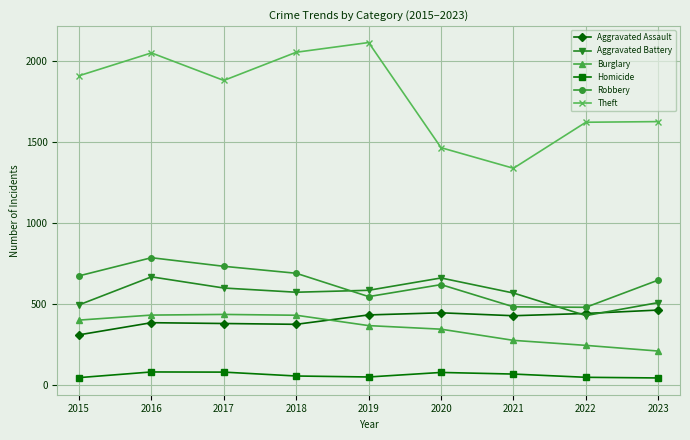

Where is the first local maximum for Theft?

2016